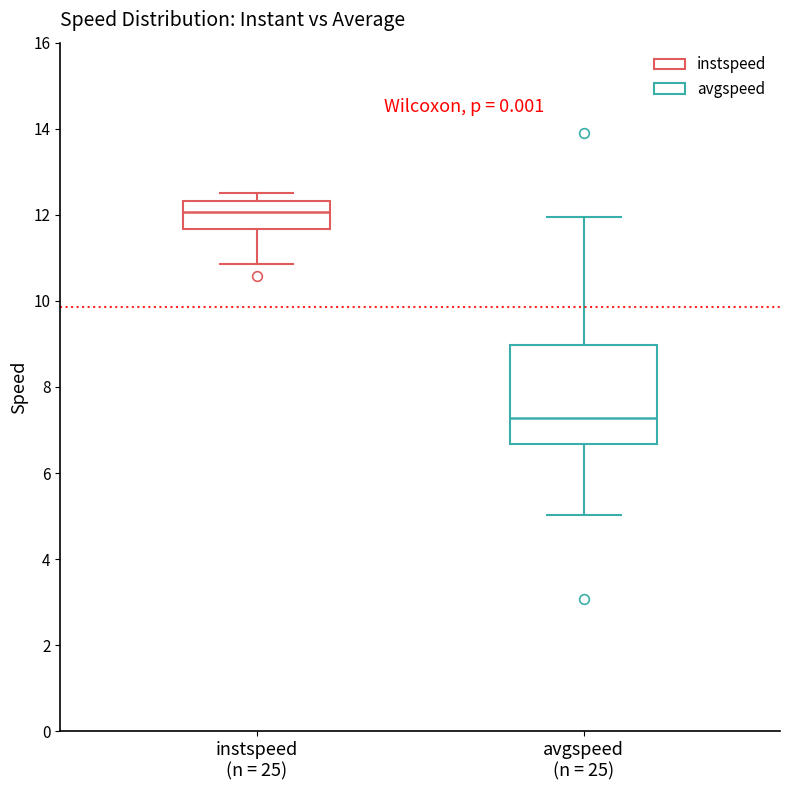

Which box is the tallest, from its lower edge to its upper edge?

avgspeed (n = 25)